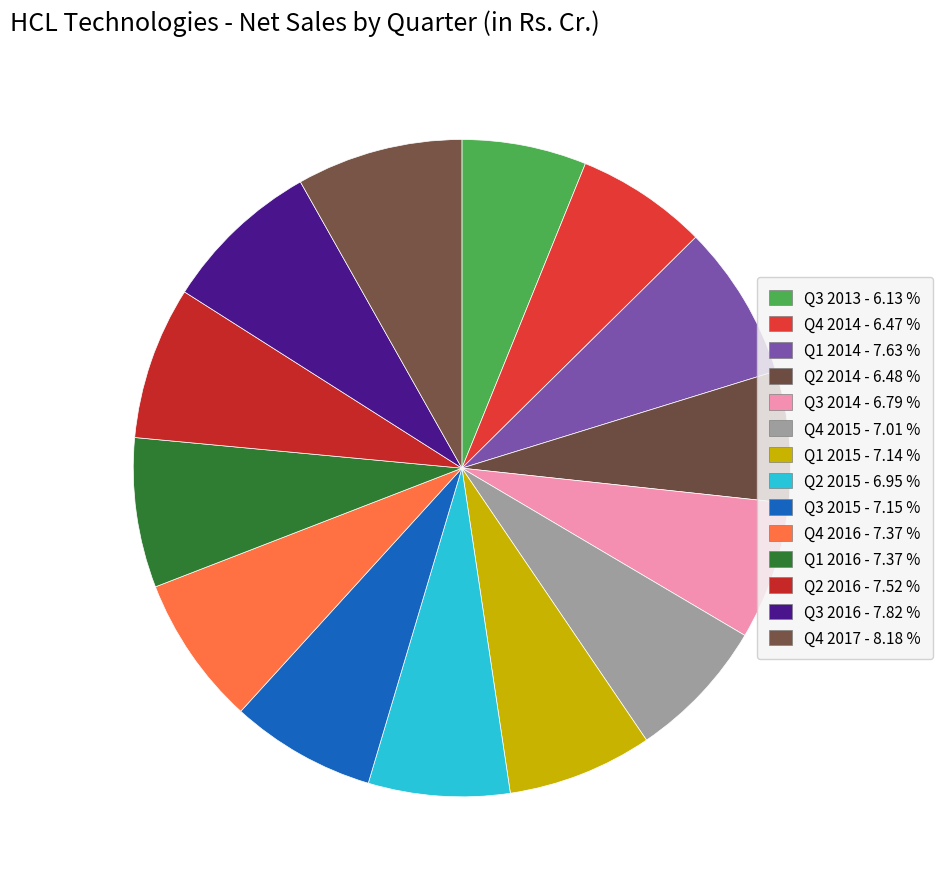

Is it true that Q3 2013 is 1% of the pie?

False